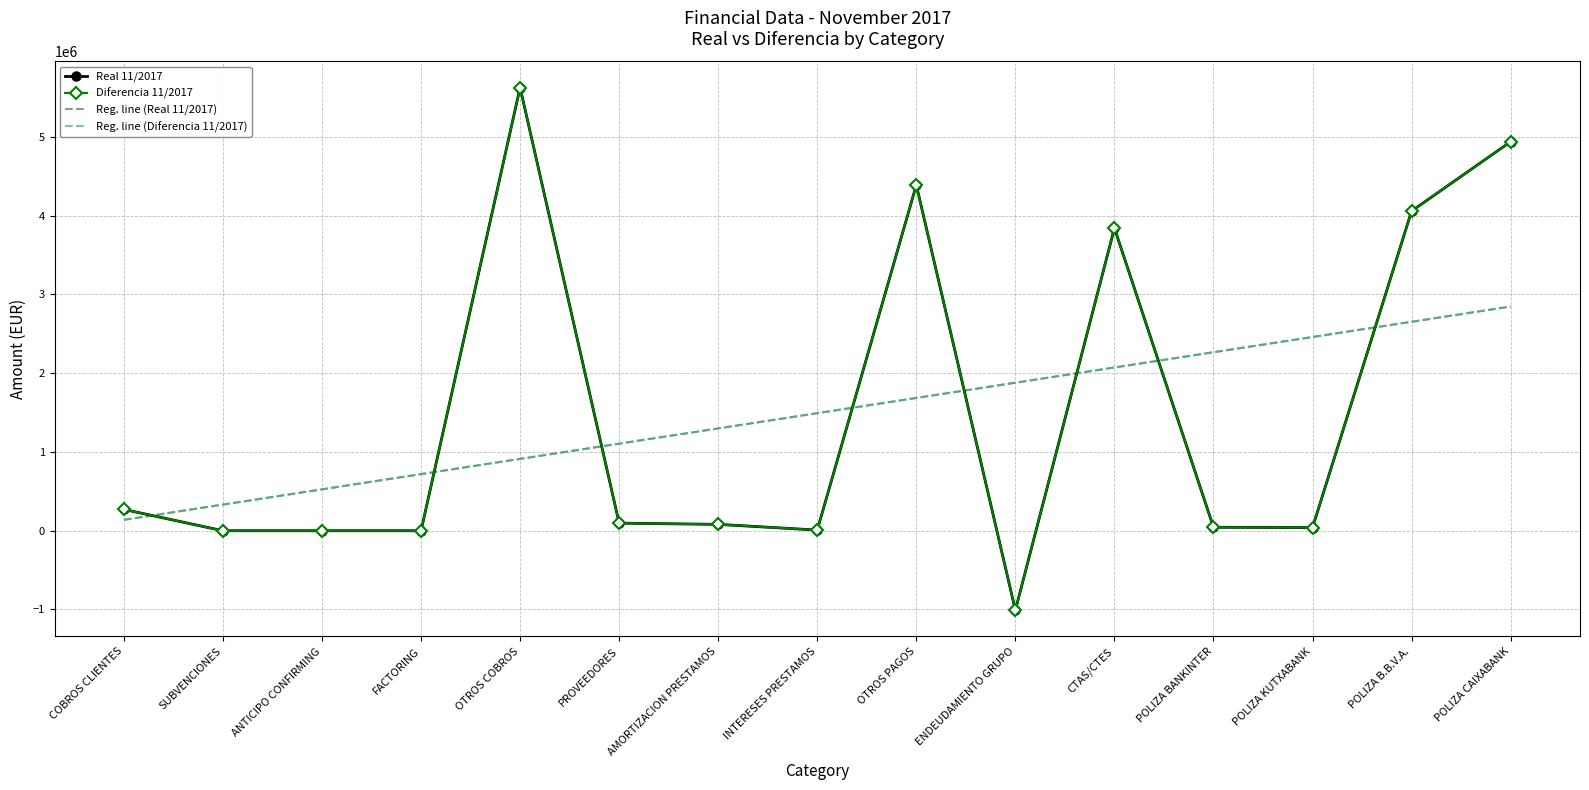

Between which two adjacent categories do Diferencia 11/2017 and Reg. line (Real 11/2017) first intersect?

COBROS CLIENTES and SUBVENCIONES